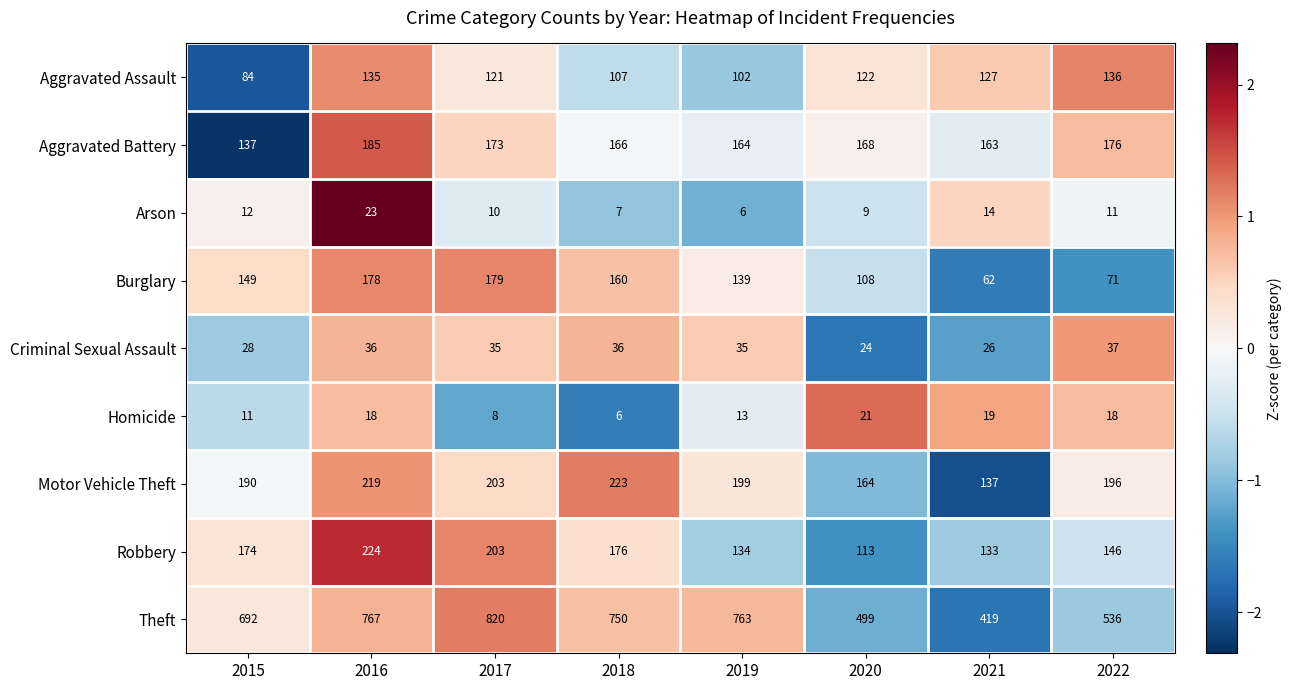

The value of Criminal Sexual Assault at 2015 is 20. True or false?

False